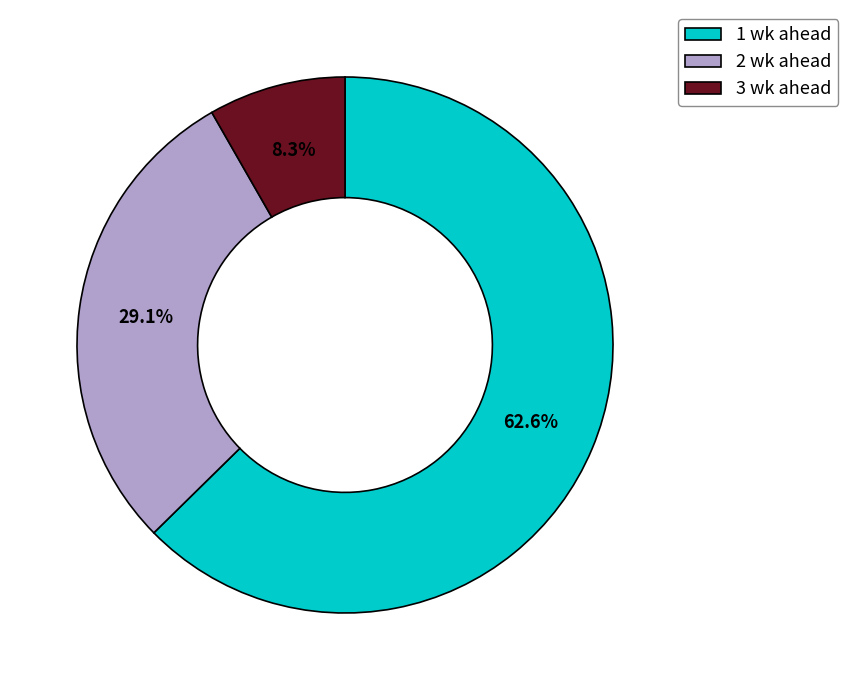

Count the number of slices in the pie.

3